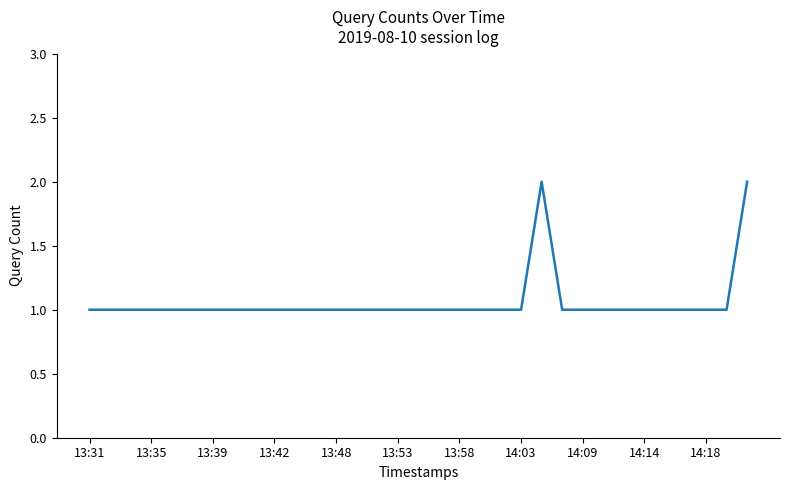

How many lines are shown in the chart?

1